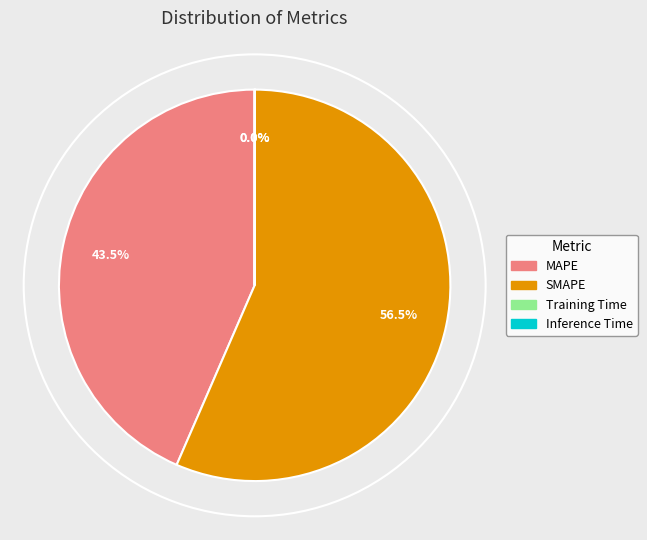

Approximately how many times larger is the value at SMAPE compared to MAPE?

1.3